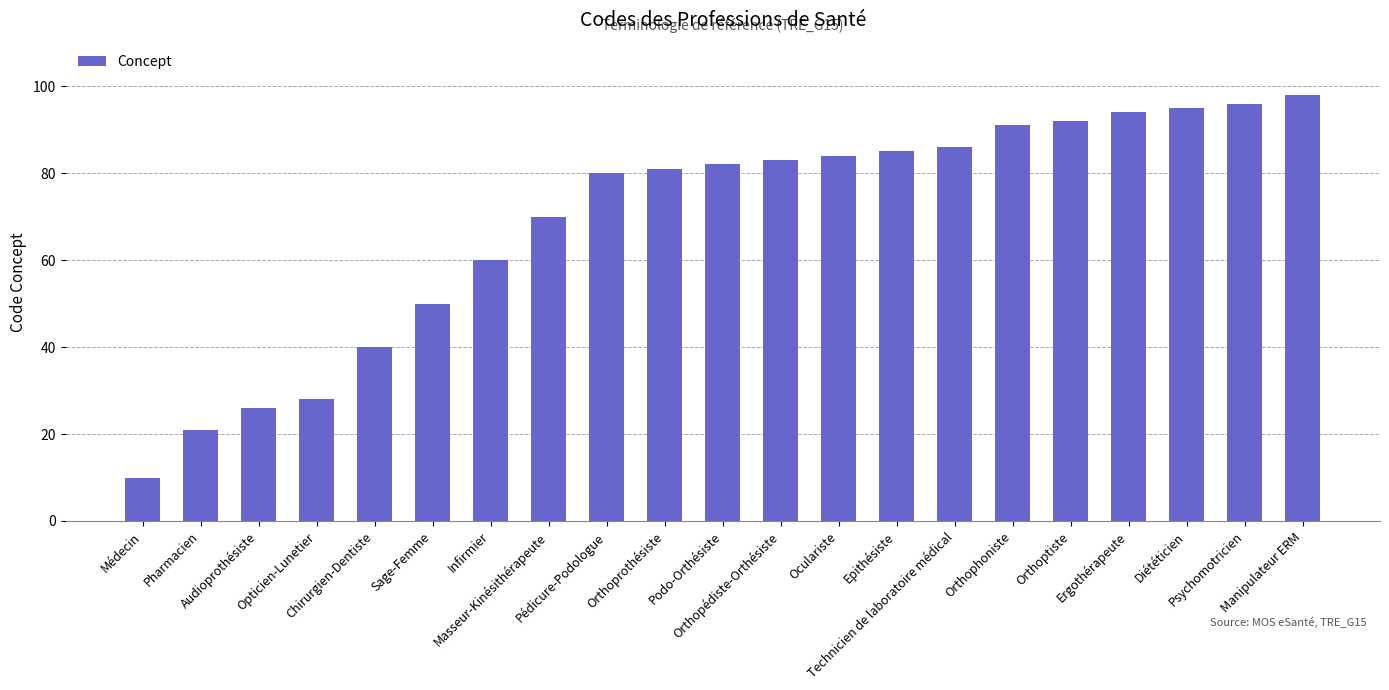

The chart shows a value of 26 at Audioprothésiste. True or false?

True